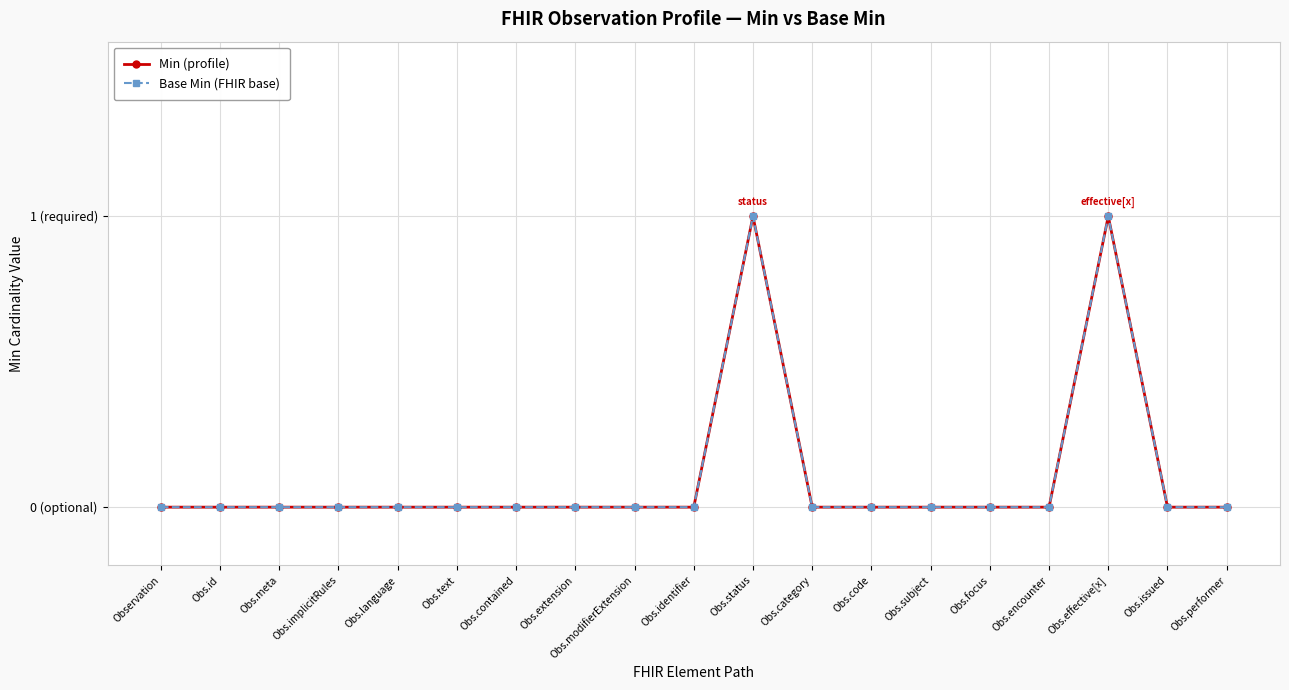

Does the chart have visible grid lines?

Yes